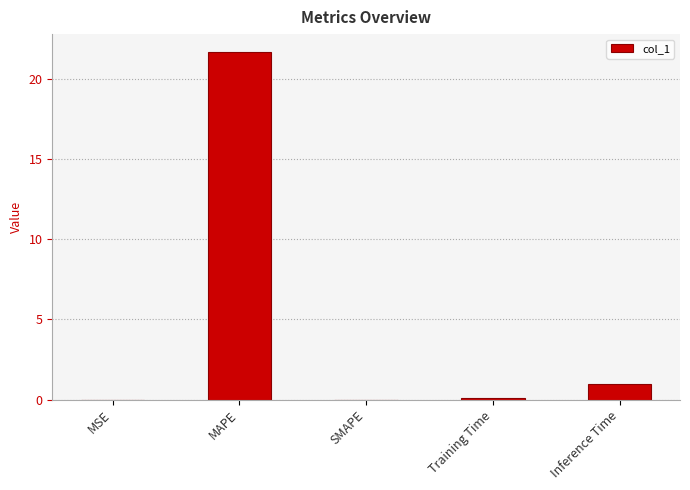

What is the sum of all values?

22.7